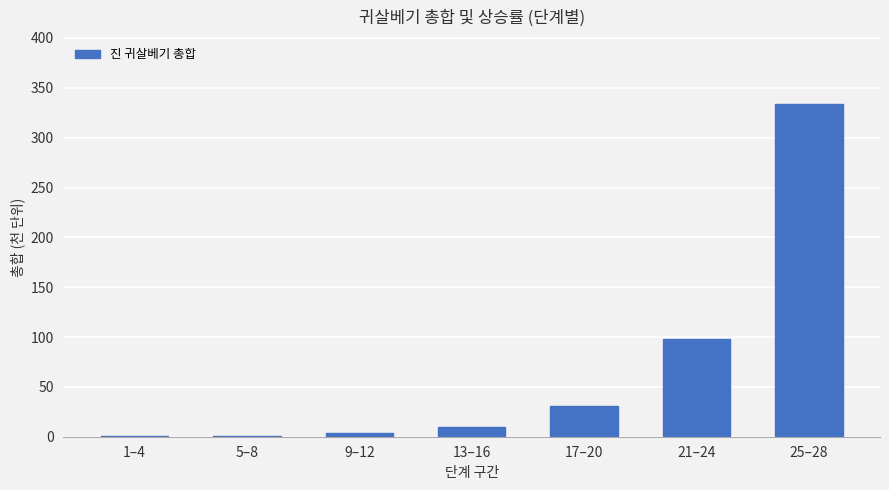

What is the sum of all values?

478.7